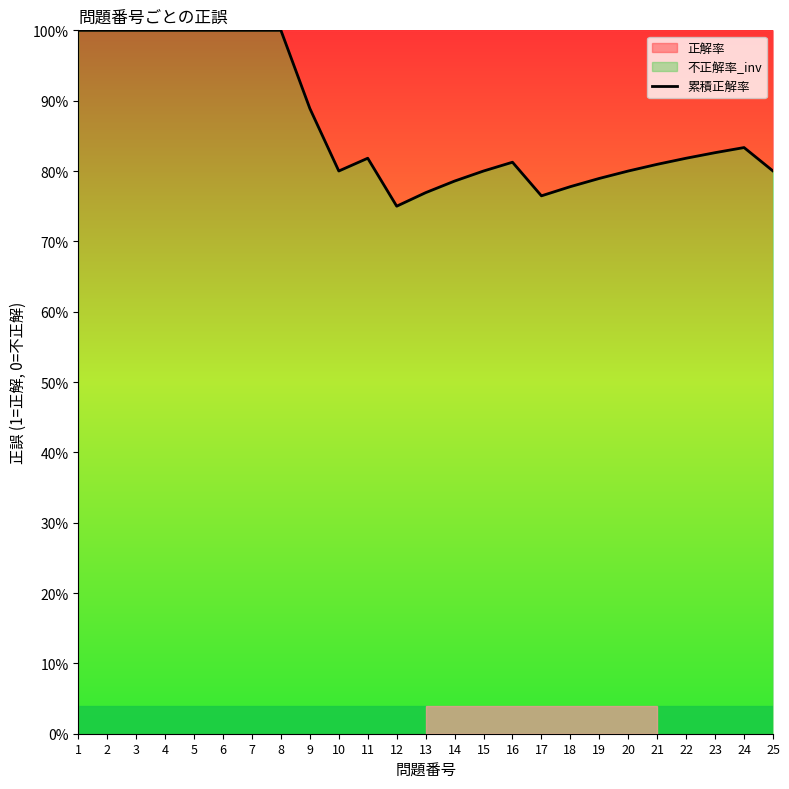

What is the difference between the maximum and second lowest values?

0.2